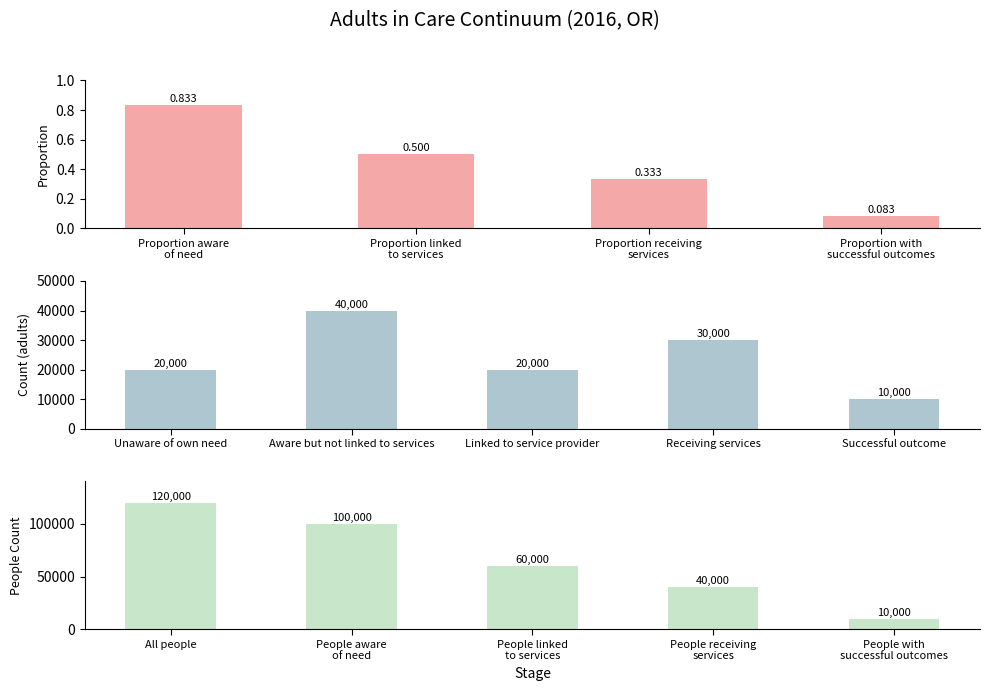

List the labels in order of value, smallest first.

Successful outcome, Unaware of own need, Linked to service provider, Receiving services, Aware but not linked to services